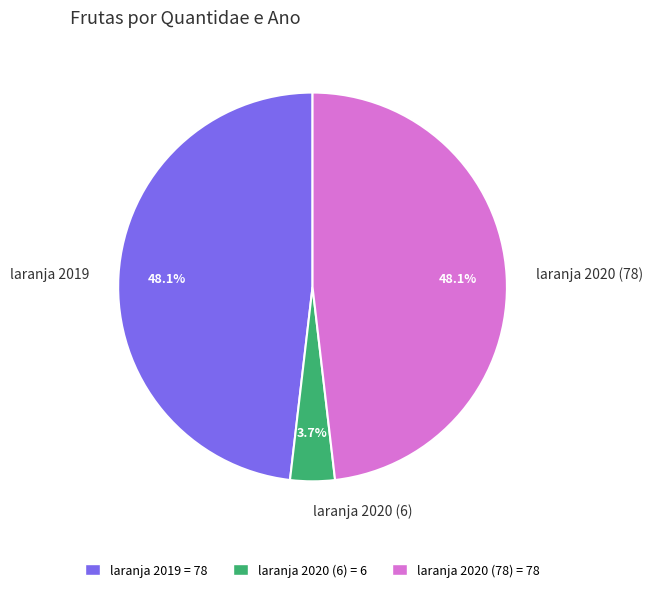

Is there a majority slice in this chart?

No